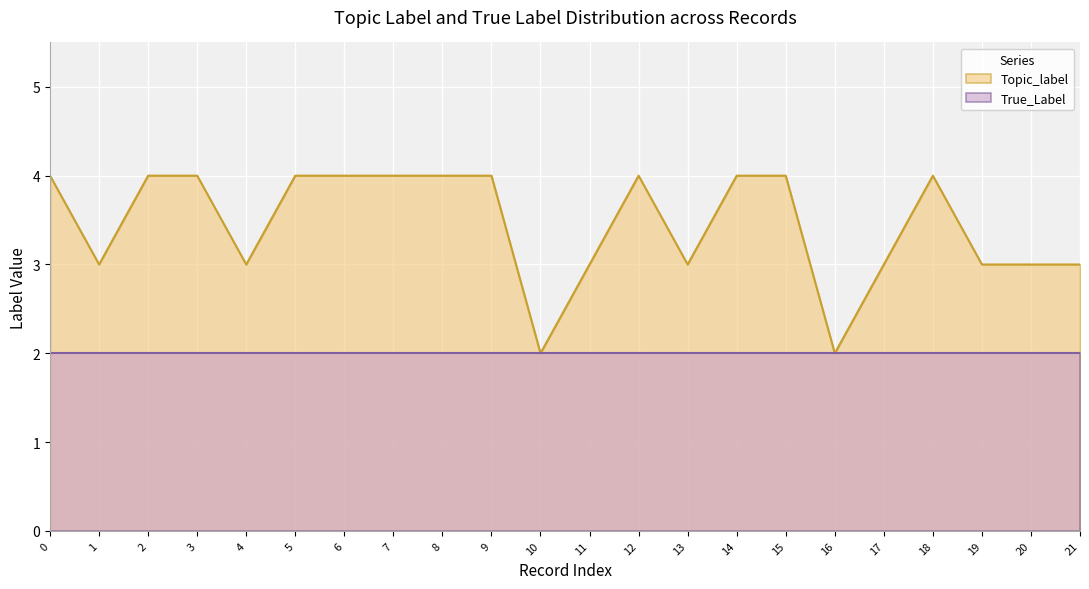

Is the value of True_Label at 18 greater than the value of Topic_label at 0?

No